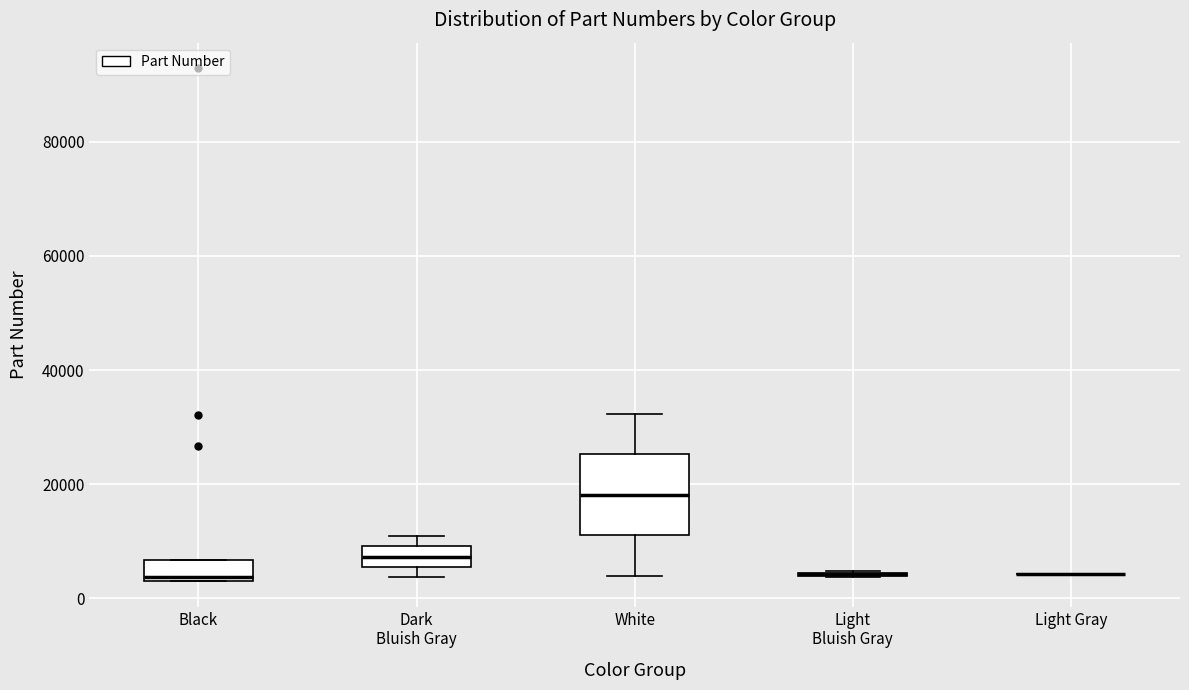

Which box is the tallest, from its lower edge to its upper edge?

White